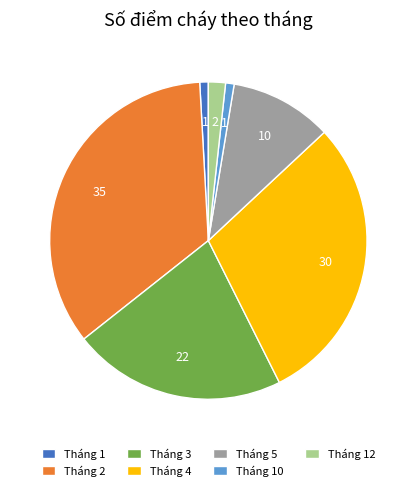

How many segments does this pie chart have?

7